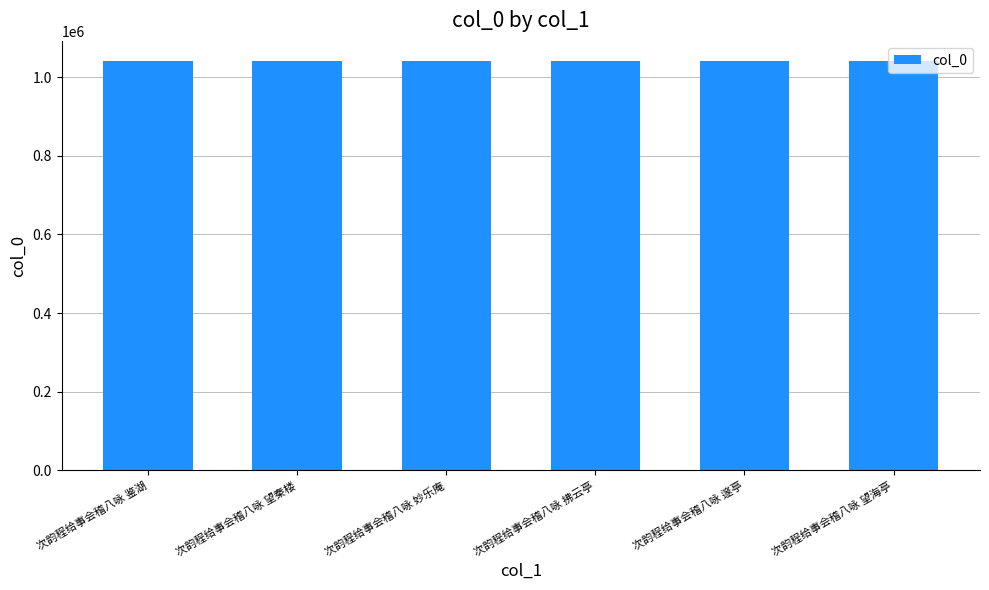

Is it true that the value at 次韵程给事会稽八咏 妙乐庵 is 1434647?

False